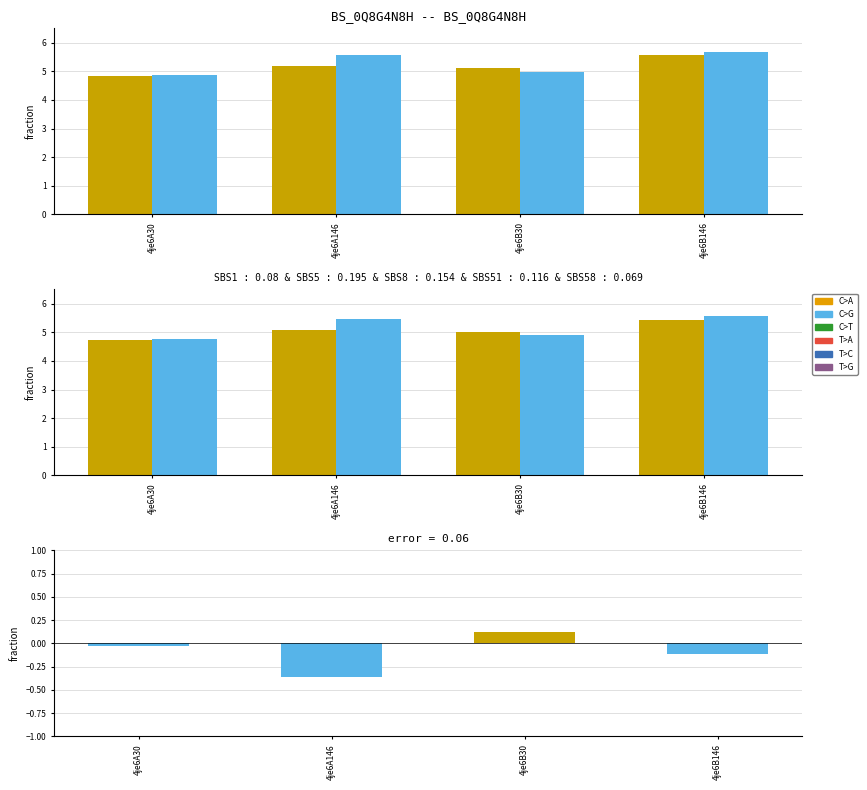

What is the label of the 4th bar from the right?

4je6A30